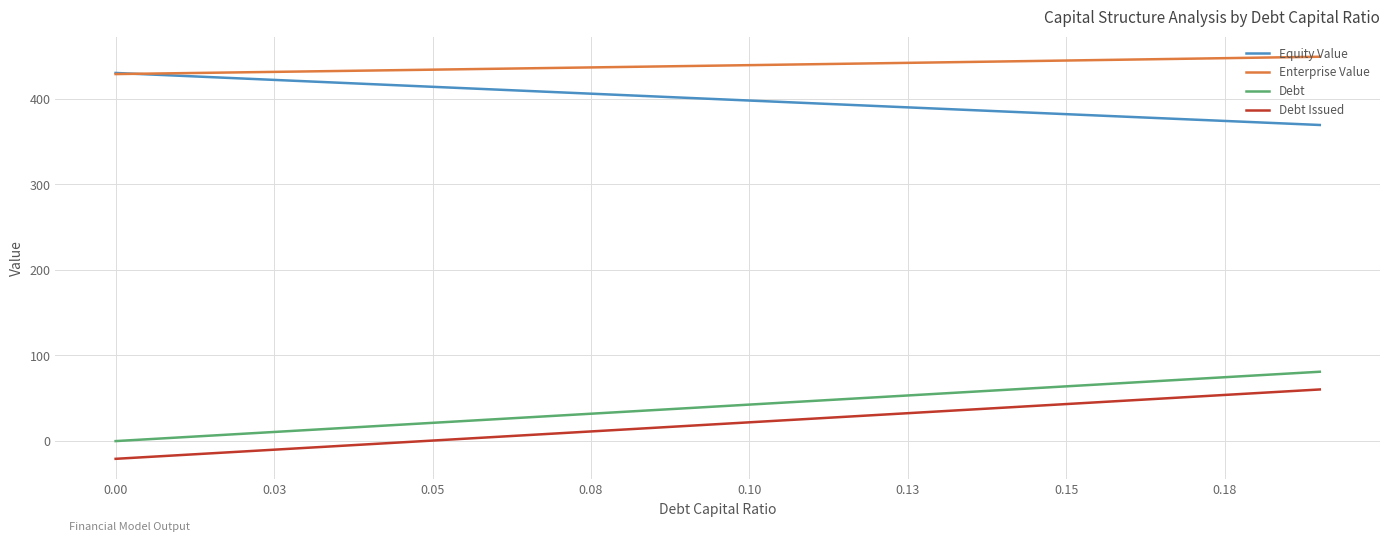

Which series has the largest total across all categories?

Enterprise Value